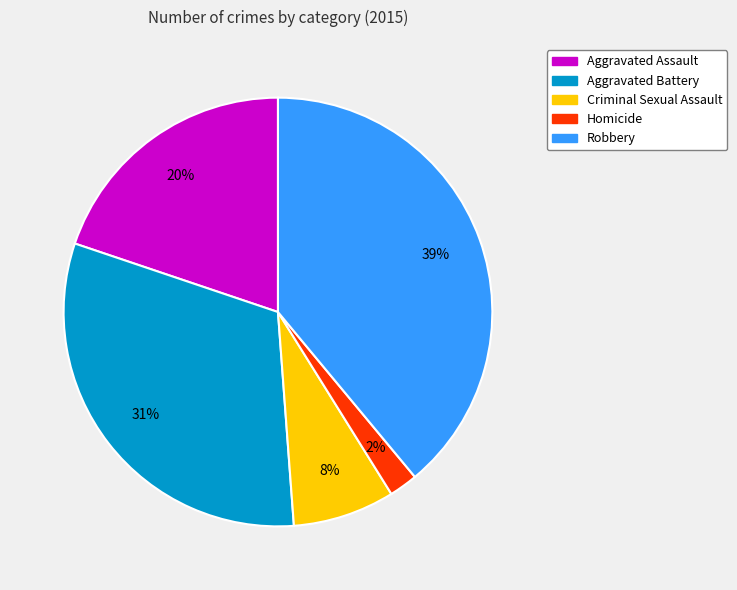

Which slice is the largest?

Robbery